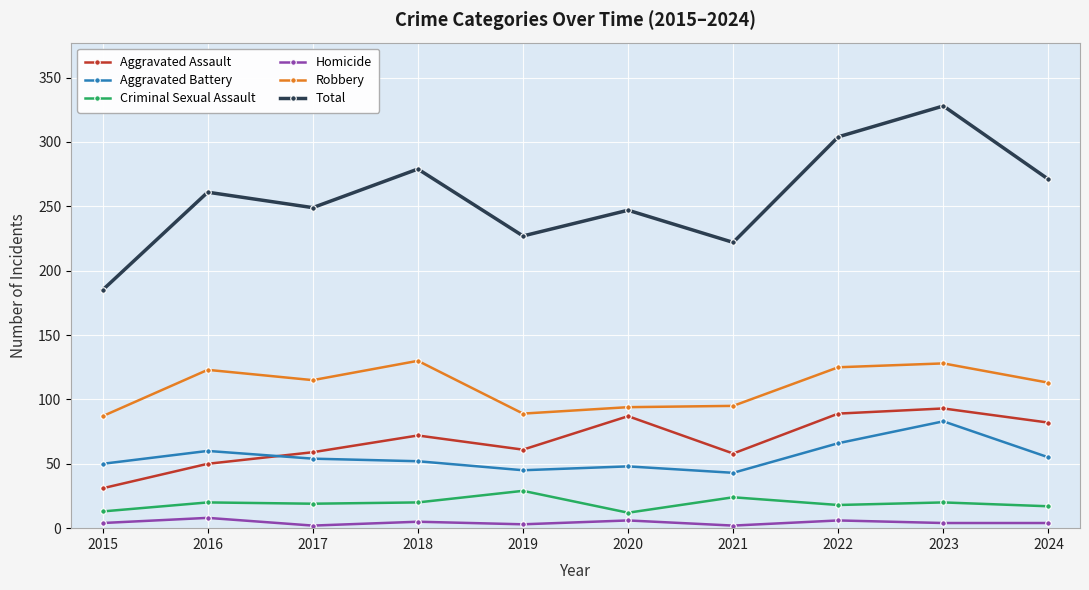

How many lines are shown in the chart?

6